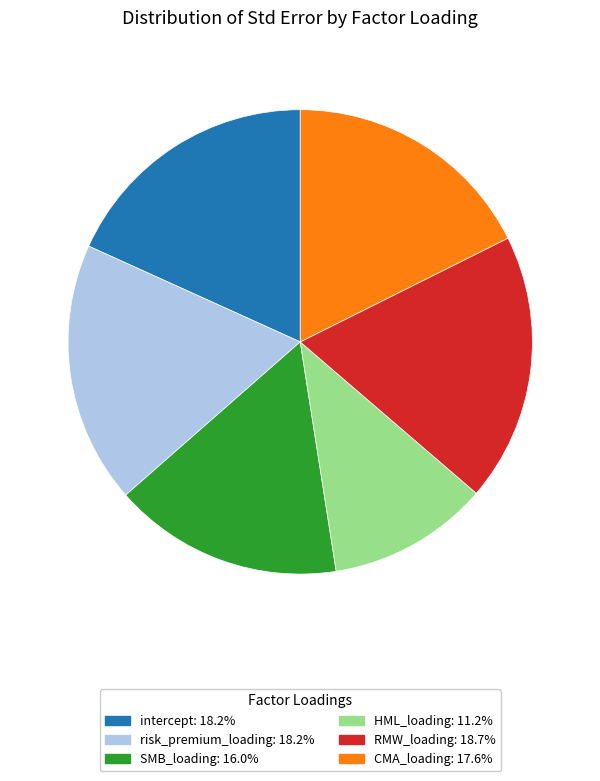

Does RMW_loading represent more than half of the total?

No